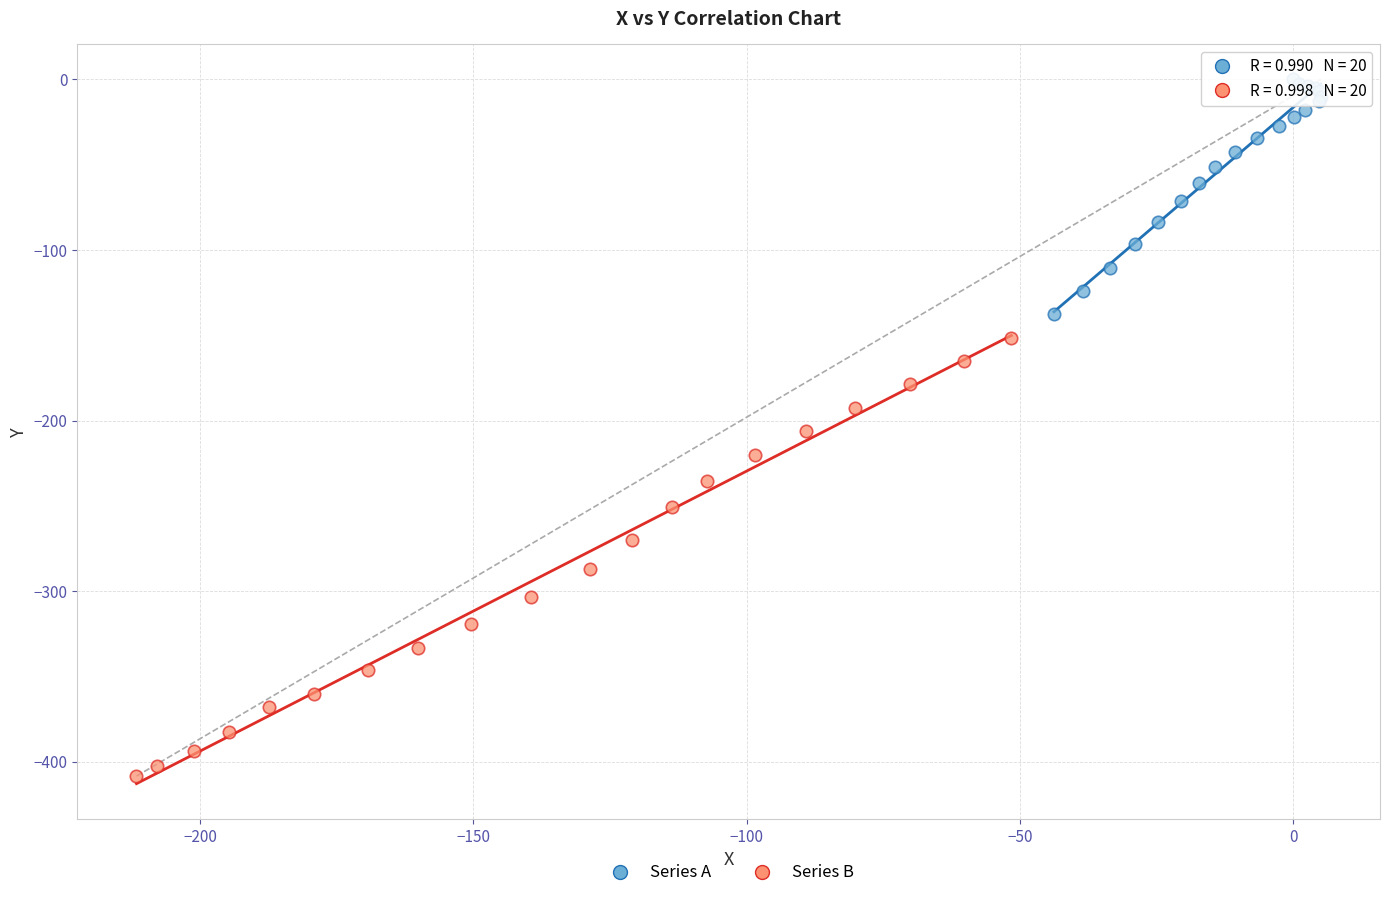

Which series contains the lowest Y value?

Series B